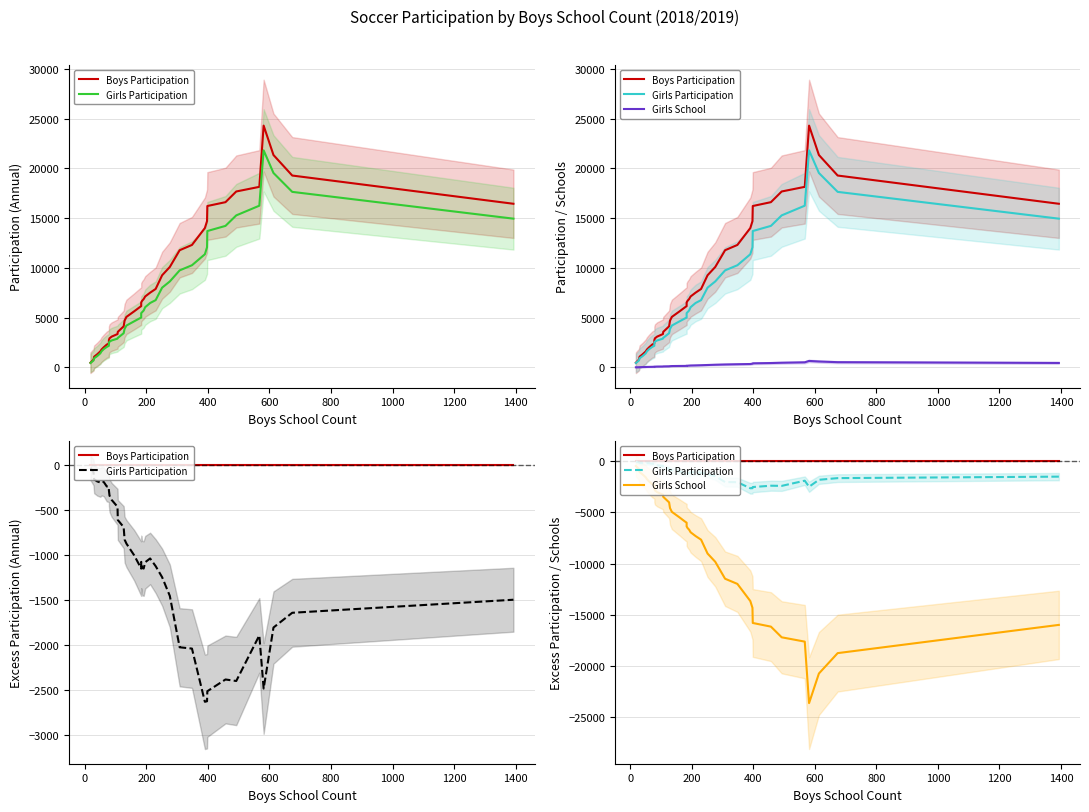

Reading right to left, list all the values displayed in this chart.

Boys Participation: 0.0	0.0	0.0	0.0	0.0	0.0	0.0	0.0	0.0	0.0	0.0	0.0	0.0	0.0	0.0	0.0	0.0	0.0	0.0	0.0	0.0	0.0	0.0	0.0	0.0	0.0	0.0	0.0	0.0	0.0	0.0	0.0	0.0	0.0	0.0	0.0	0.0	0.0	0.0	0.0
Girls Participation: -1495.6	-1640.6	-1804.7	-2483.4	-1892.0	-2399.3	-2382.6	-2513.1	-2624.7	-2630.6	-2038.9	-2024.3	-1452.6	-1244.7	-1122.0	-1036.6	-1078.3	-1148.9	-1142.7	-1074.4	-1149.6	-1110.1	-1000.6	-871.3	-826.4	-688.1	-608.6	-461.9	-385.3	-337.1	-277.9	-241.7	-235.3	-184.6	-178.1	-191.1	-179.4	-156.3	-79.7	-28.9
Girls School: -15983.1	-18741.3	-20734.0	-23629.0	-17618.1	-17196.9	-16153.6	-15796.1	-14315.1	-13652.3	-11978.1	-11473.0	-9814.6	-9010.6	-7658.0	-7300.0	-6933.6	-6679.0	-6515.9	-6357.0	-5995.3	-5870.4	-5482.0	-4937.9	-4573.6	-4010.6	-3470.9	-3257.7	-3006.9	-2846.4	-2662.7	-2348.4	-2230.7	-1962.7	-1747.6	-1562.1	-1283.6	-1048.0	-760.3	-460.1